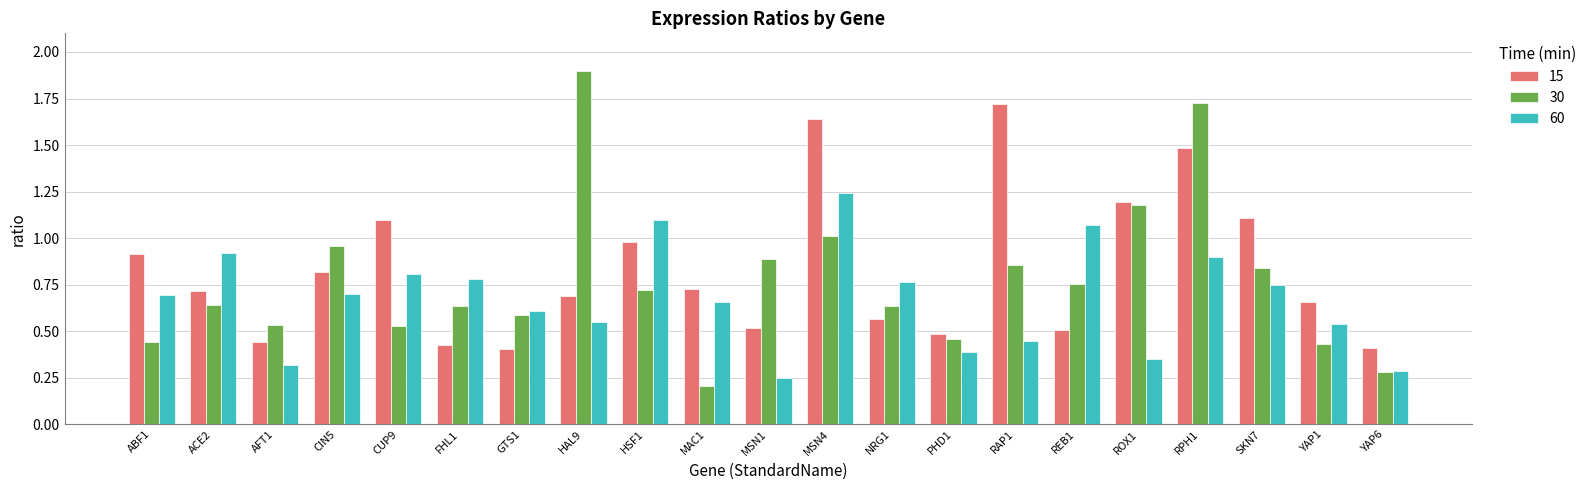

How many bars are there in each group?

3